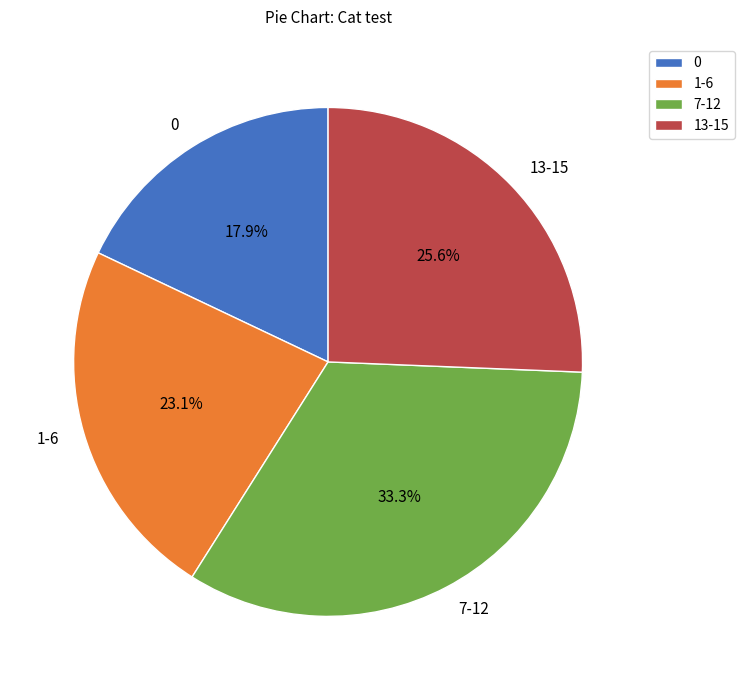

Combined, do 0 and 13-15 account for over 50%?

No